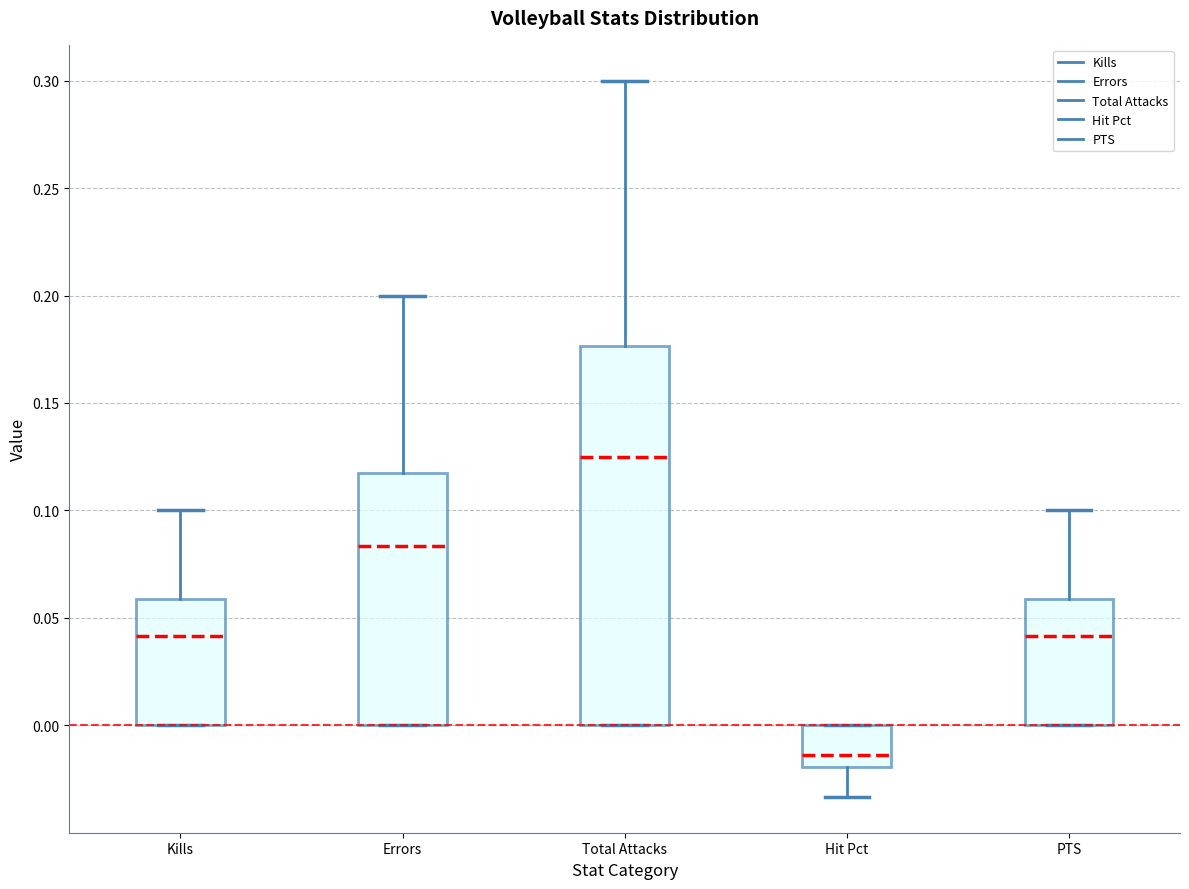

Reading left to right, transcribe this box plot: for each box, give where its median line is, the range the box spans, and where its two whiskers end, as read against the y-axis. The values are not printed on the chart, so give them approximately, as read against the axis.

Kills: median 0.040, box 0.000 to 0.060, whiskers 0.000 to 0.100
Errors: median 0.085, box 0.000 to 0.120, whiskers 0.000 to 0.200
Total Attacks: median 0.125, box 0.000 to 0.175, whiskers 0.000 to 0.300
Hit Pct: median -0.015, box -0.020 to 0.000, whiskers -0.035 to 0.000
PTS: median 0.040, box 0.000 to 0.060, whiskers 0.000 to 0.100